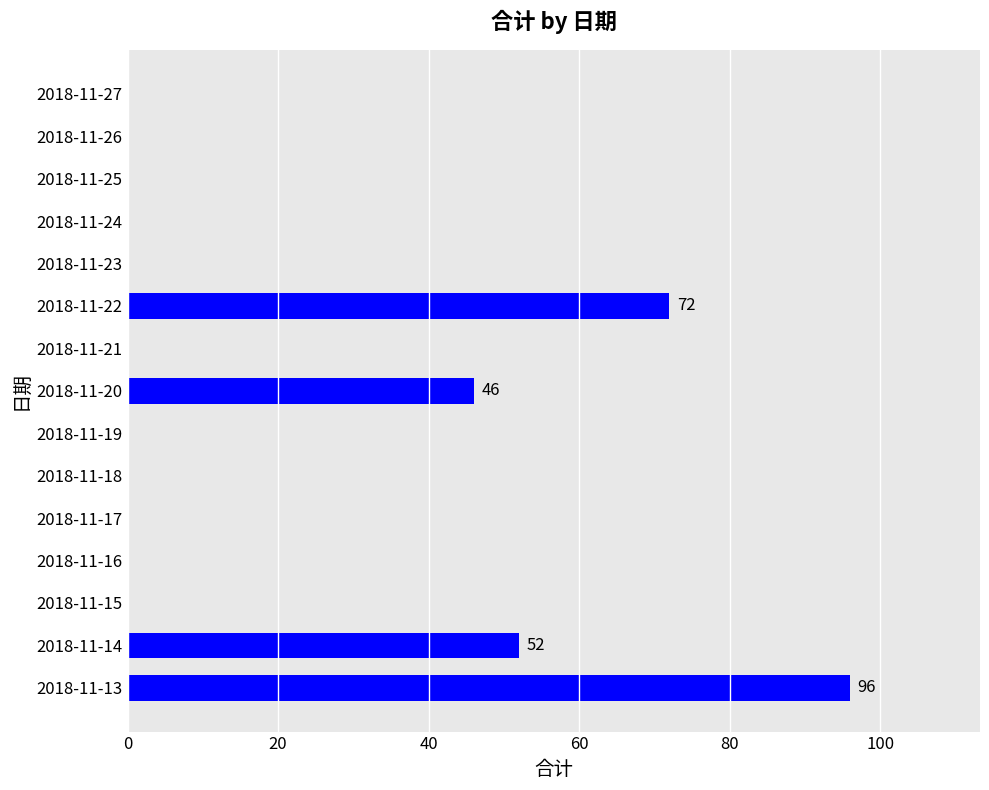

What is the change in value from 2018-11-14 to 2018-11-27?

-52